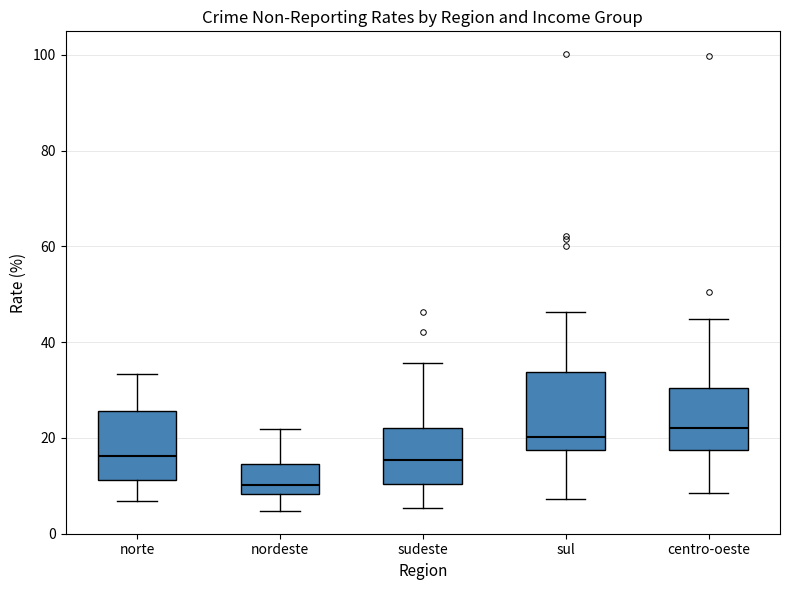

Reading left to right, read every box against the y-axis: the position of its median line, the range the box covers, and the ends of its whiskers. The values are not printed on the chart, so give them approximately, as read against the axis.

norte: median 16, box 12 to 26, whiskers 6 to 34
nordeste: median 10, box 8 to 14, whiskers 4 to 22
sudeste: median 16, box 10 to 22, whiskers 6 to 36
sul: median 20, box 18 to 34, whiskers 8 to 46
centro-oeste: median 22, box 18 to 30, whiskers 8 to 44